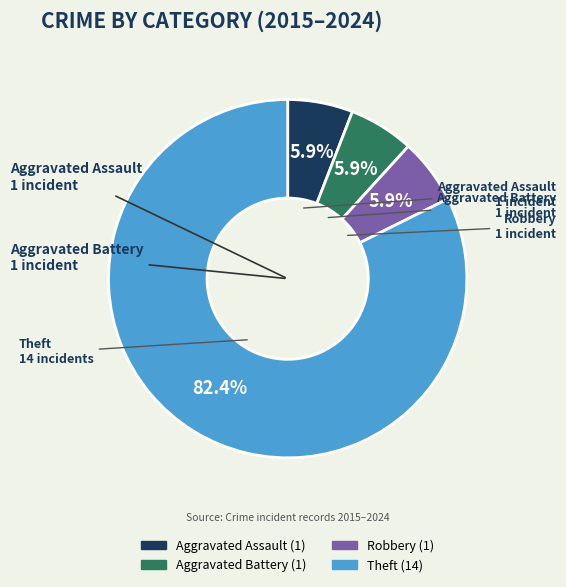

To the nearest percent, what is the combined percentage of Aggravated Battery and Theft?

88%